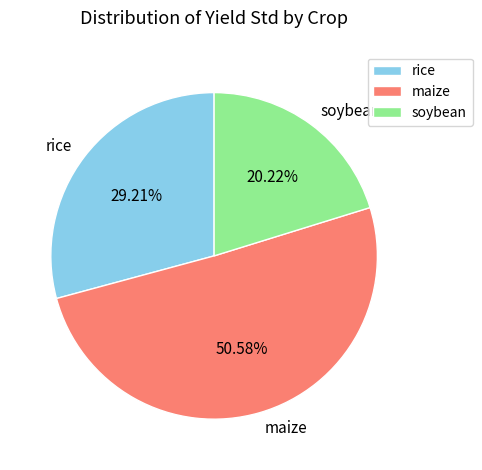

How many slices are in this pie chart?

3